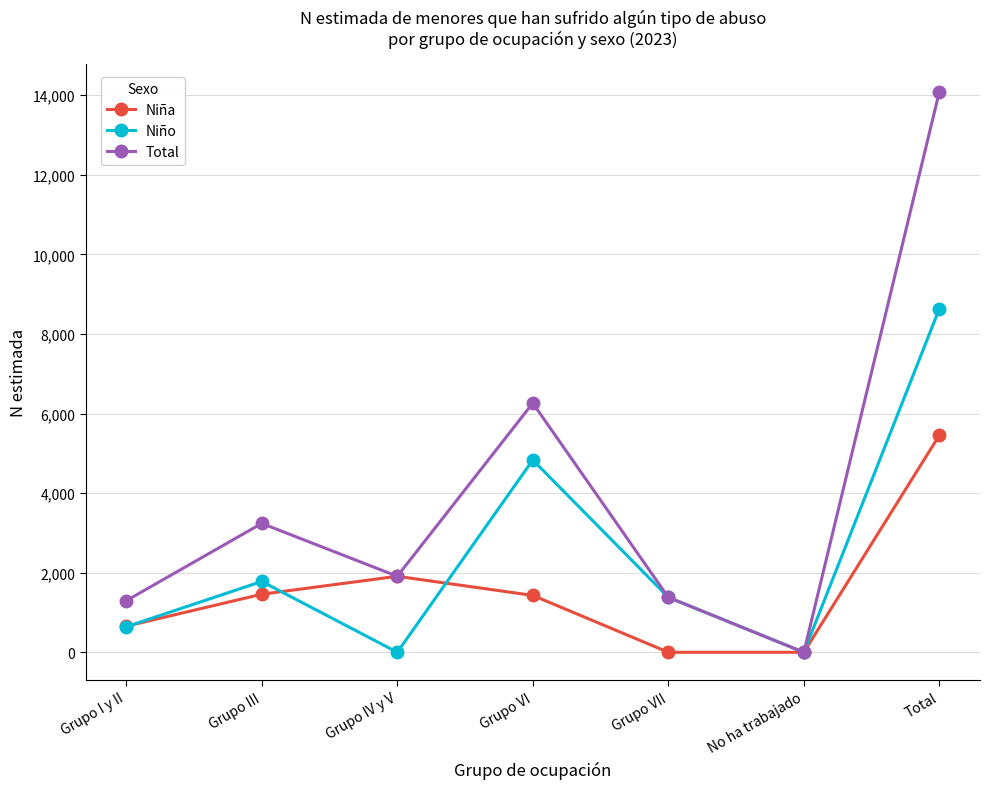

Which category has the highest value in the Niño series?

Total